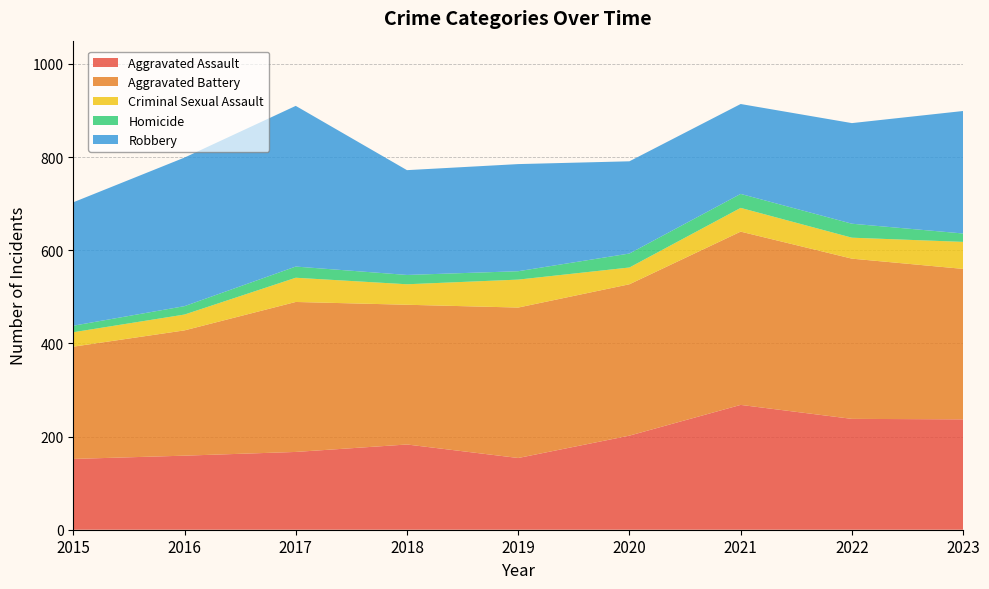

Reading right to left, extract all data points from this chart.

Aggravated Assault: 237	238	268	202	154	183	167	159	152
Aggravated Battery: 323	344	372	325	323	300	322	269	241
Criminal Sexual Assault: 58	45	51	36	60	44	52	34	31
Homicide: 18	30	30	30	18	20	24	18	14
Robbery: 263	216	193	198	230	225	345	319	265